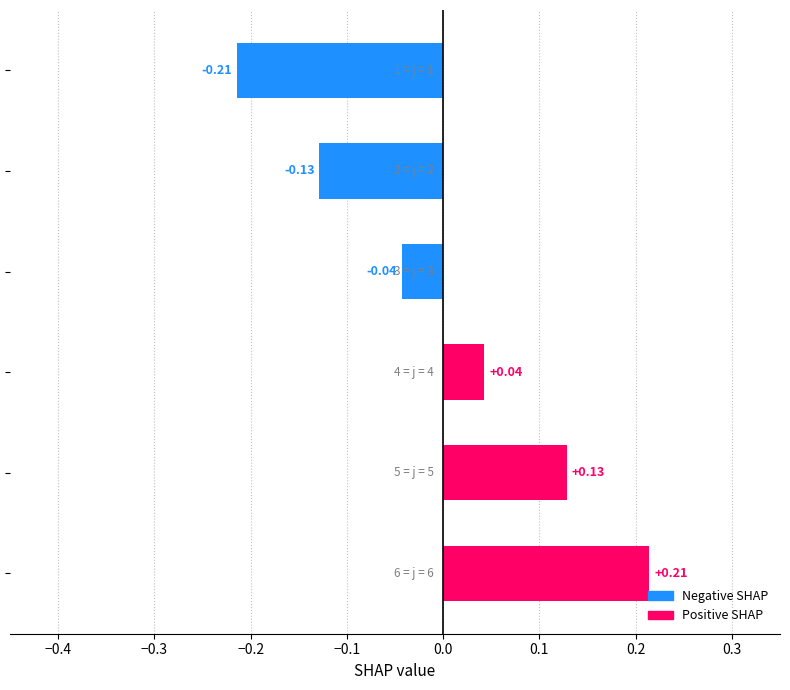

What is the difference between the maximum and minimum values?

0.4